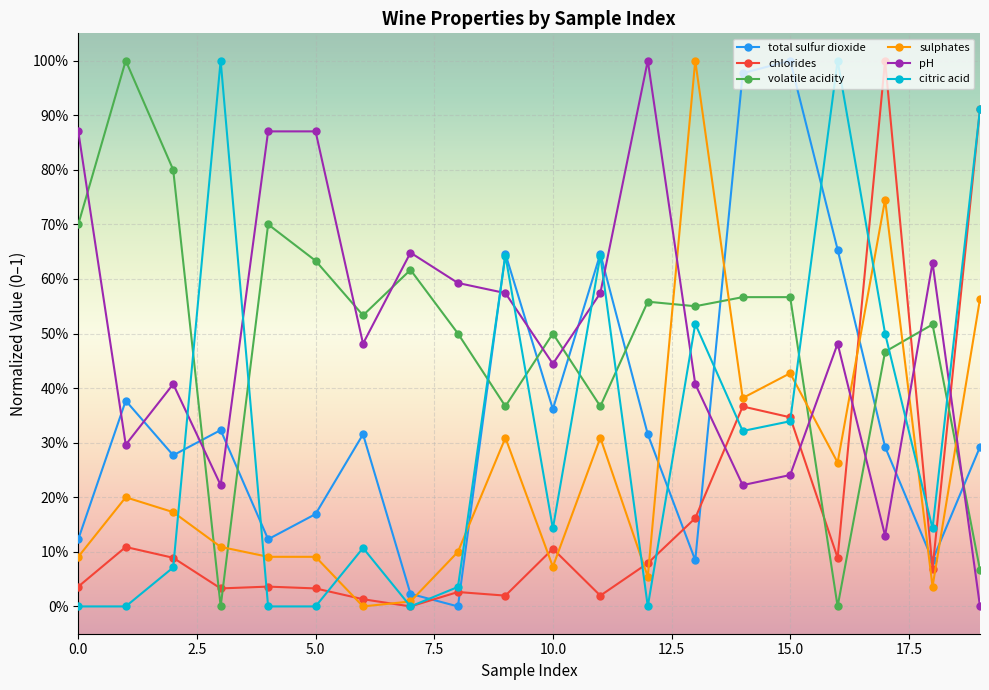

What are all the series names shown in the legend?

total sulfur dioxide, chlorides, volatile acidity, sulphates, pH, citric acid